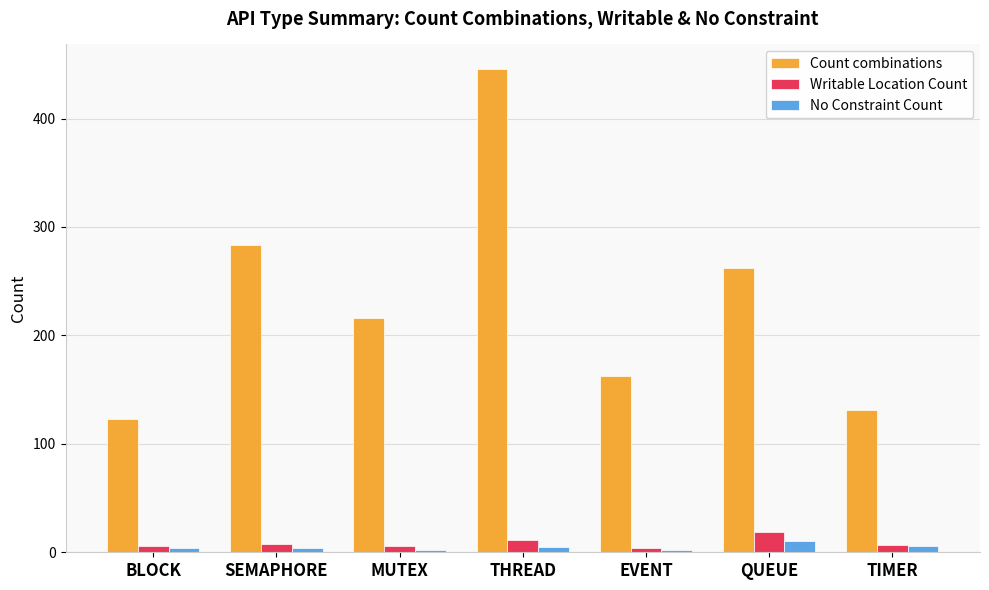

What is the greatest value displayed?

446